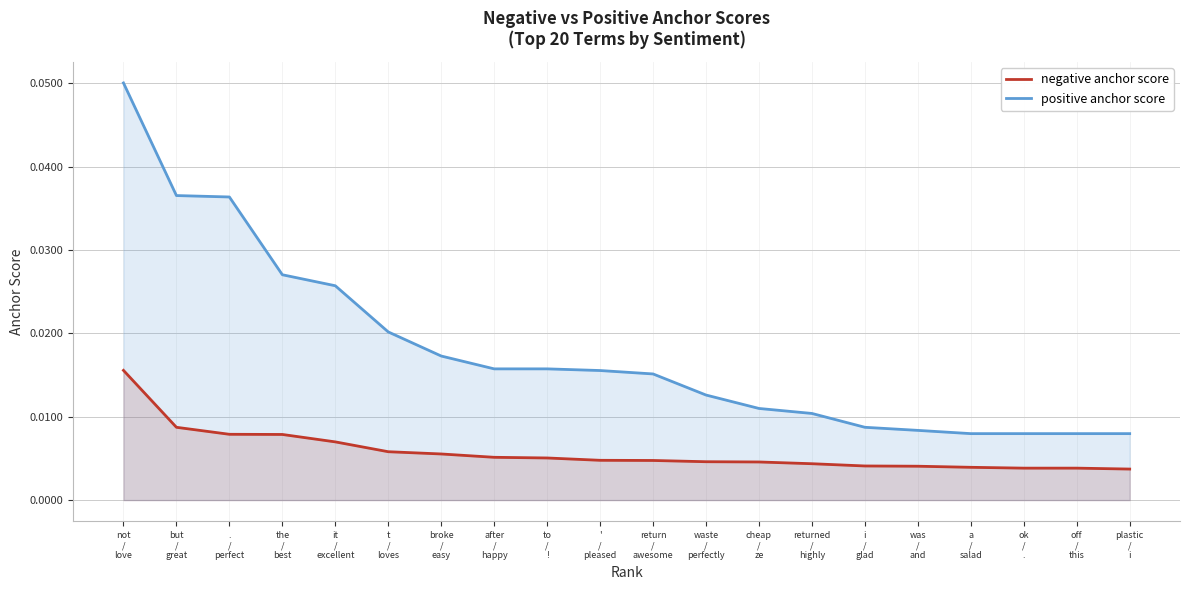

Reading right to left, what are all the values shown in this chart?

negative anchor score: 0.0	0.0	0.0	0.0	0.0	0.0	0.0	0.0	0.0	0.0	0.0	0.0	0.0	0.0	0.0	0.0	0.0	0.0	0.0	0.0
positive anchor score: 0.0	0.0	0.0	0.0	0.0	0.0	0.0	0.0	0.0	0.0	0.0	0.0	0.0	0.0	0.0	0.0	0.0	0.0	0.0	0.1